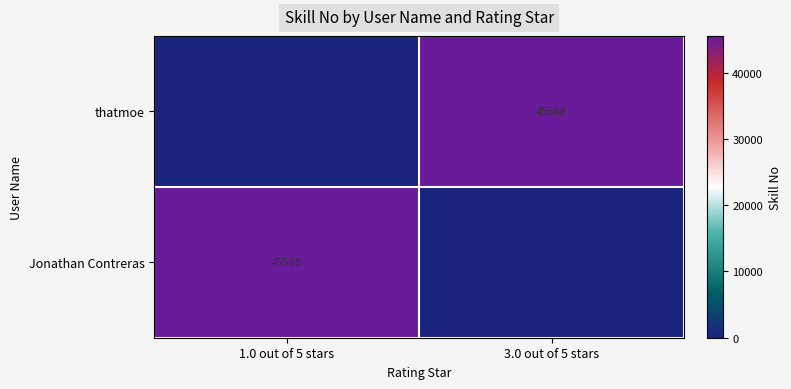

The value of Jonathan Contreras at 1.0 out of 5 stars is 45568. True or false?

True